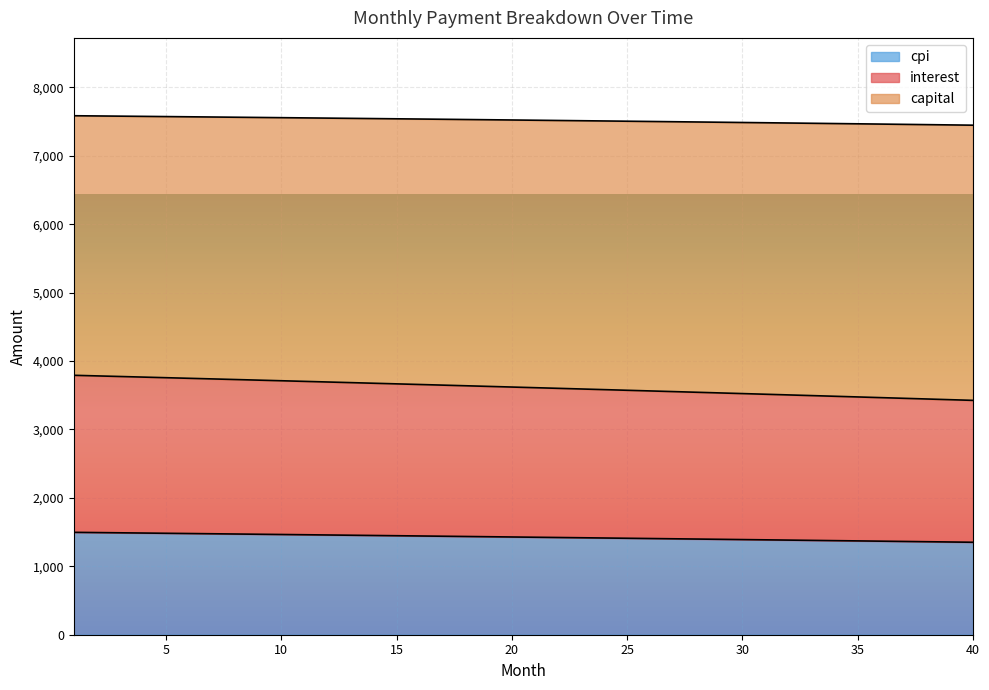

How many series are shown in this chart?

3